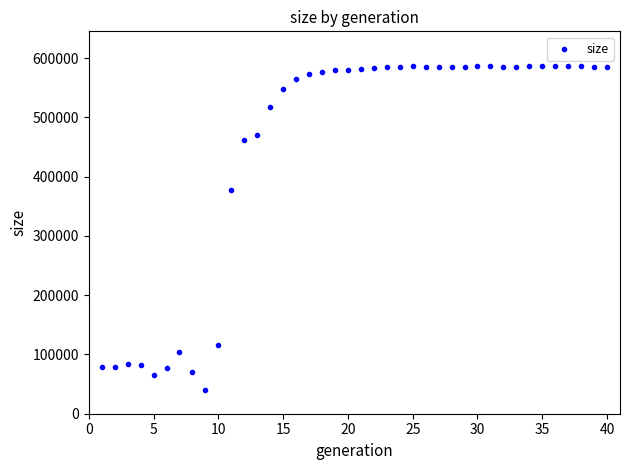

What Y value in the scatter plot is closest to 313779?

377868